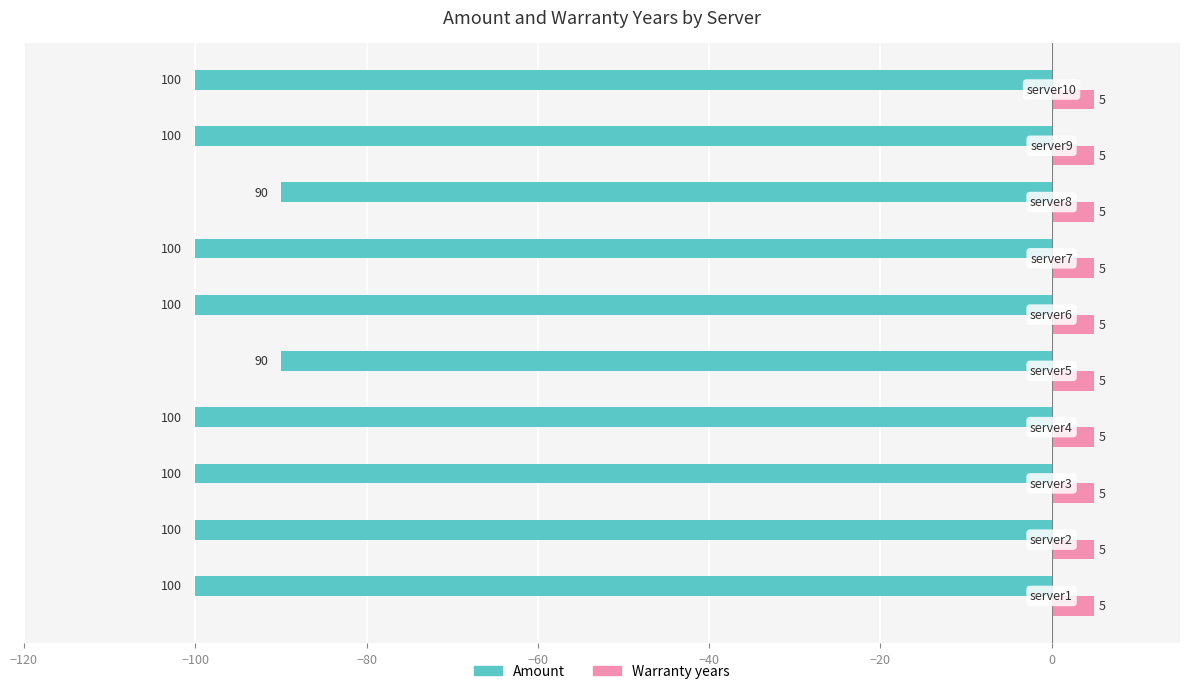

What is the average value of the Warranty years series?

5